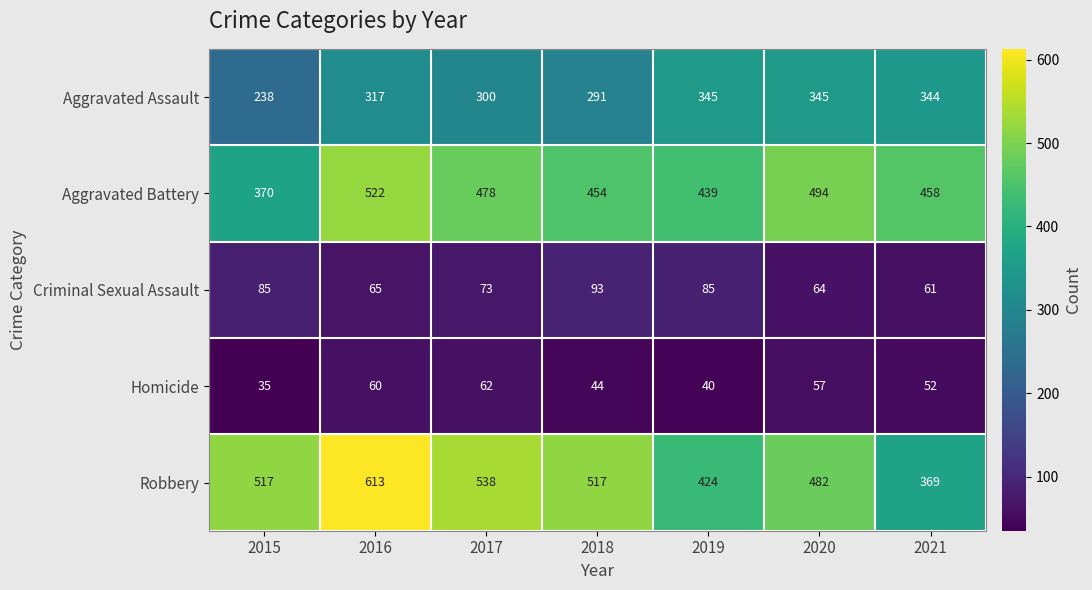

List the series in order of their peak value, highest first.

Robbery, Aggravated Battery, Aggravated Assault, Criminal Sexual Assault, Homicide